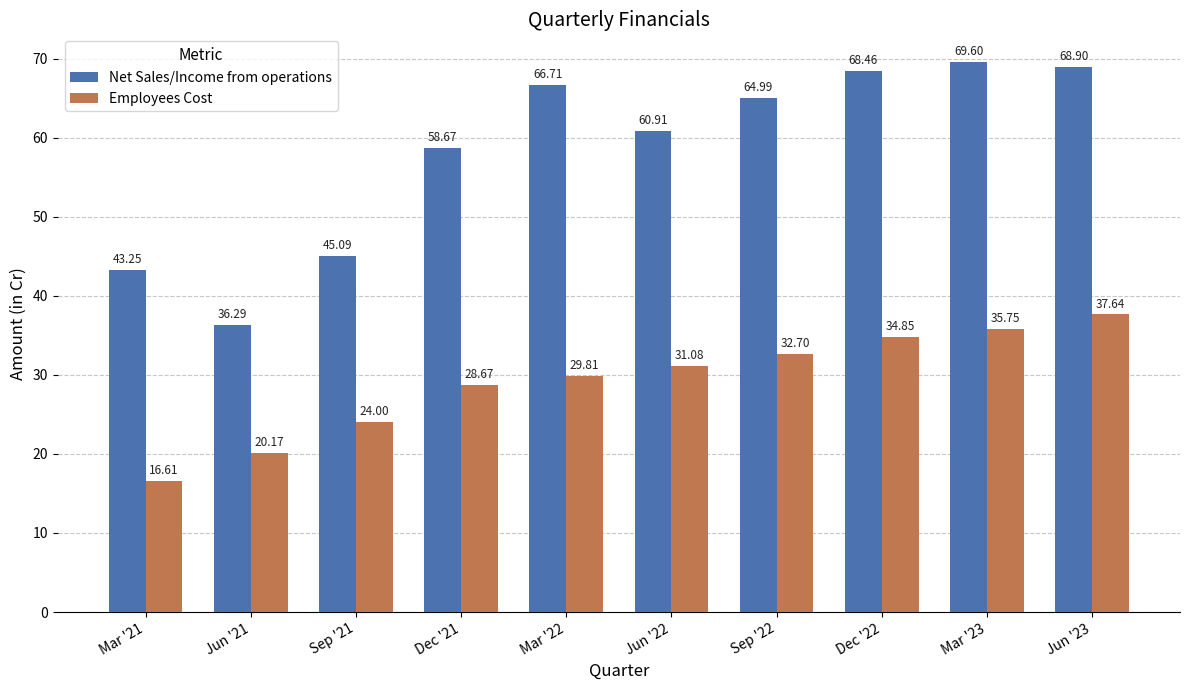

At how many categories does at least one series exceed 47?

7